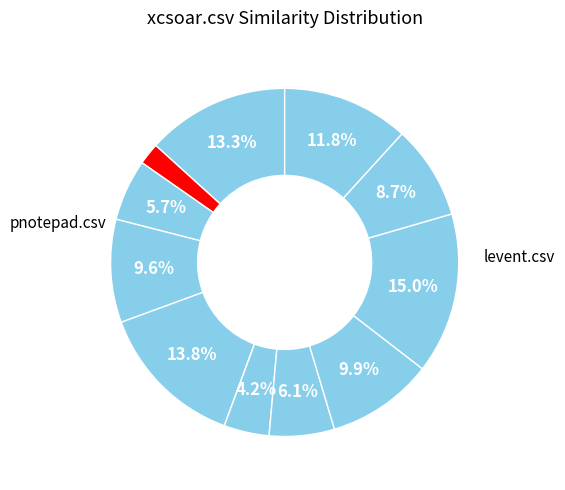

To the nearest percent, what is the difference between the largest and smallest slice percentages?

15%